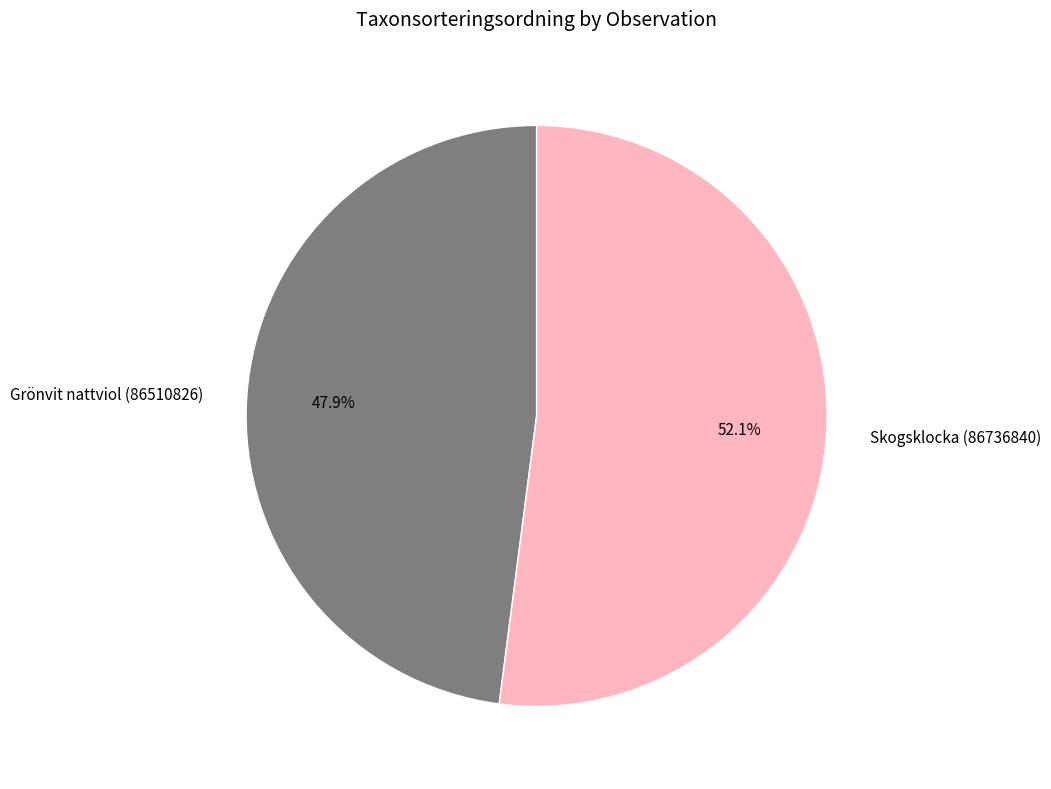

What percentage is the Grönvit nattviol (86510826) slice, to the nearest percent?

48%